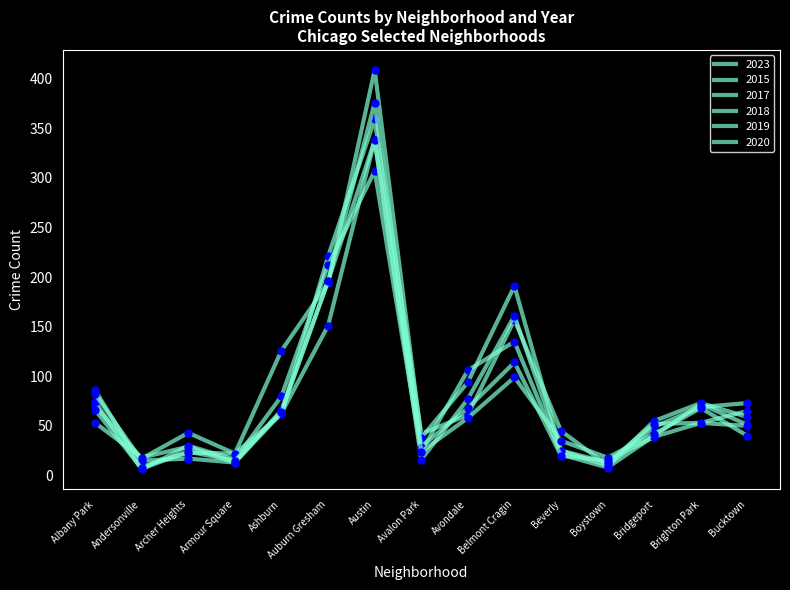

Is it true that 2017 equals 94 at Avondale?

True